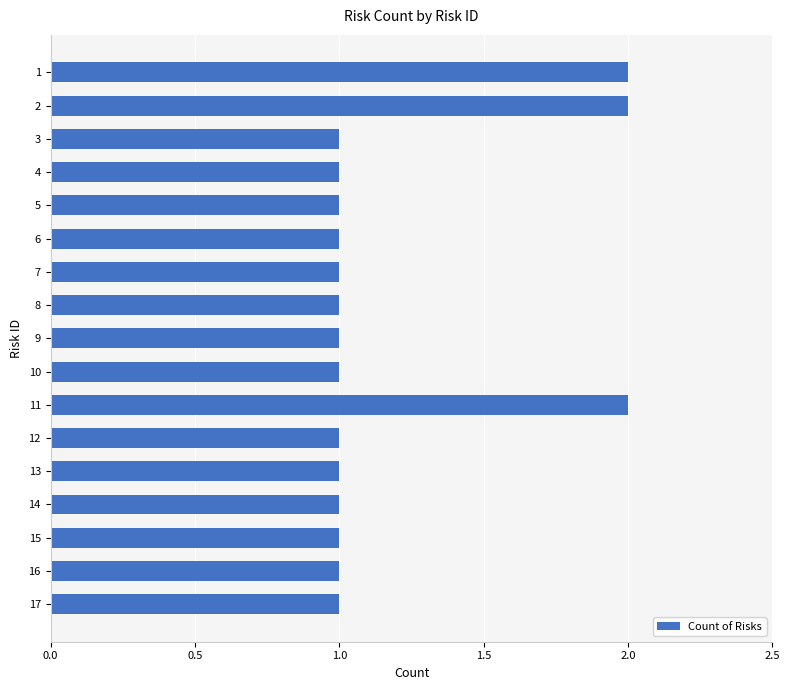

Approximately how many times larger is the value at 6 compared to 13?

1.0